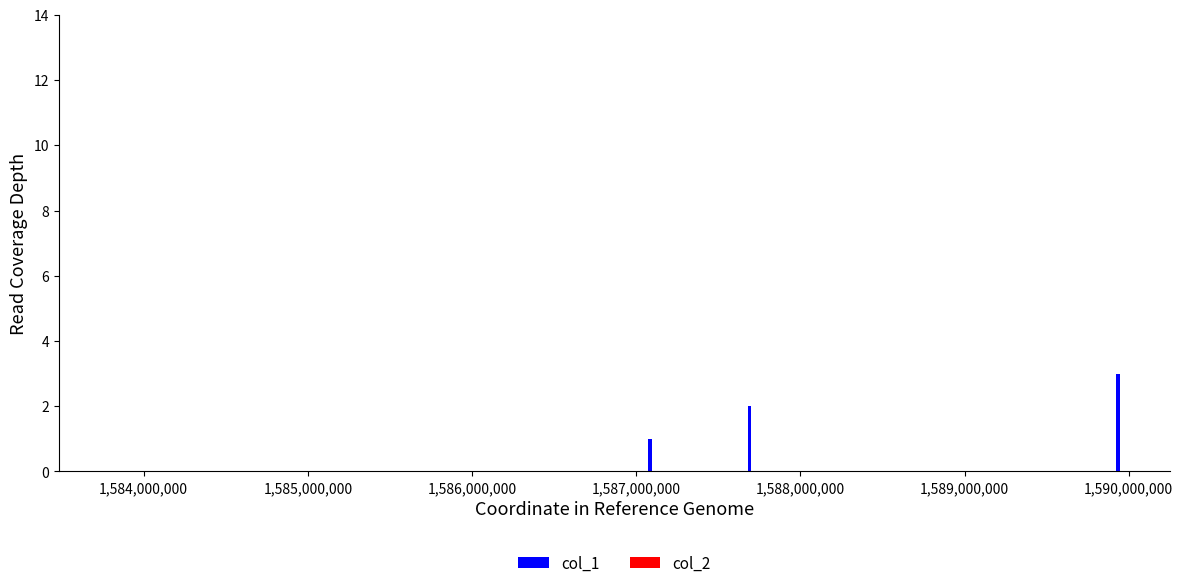

What is the greatest value displayed?

3